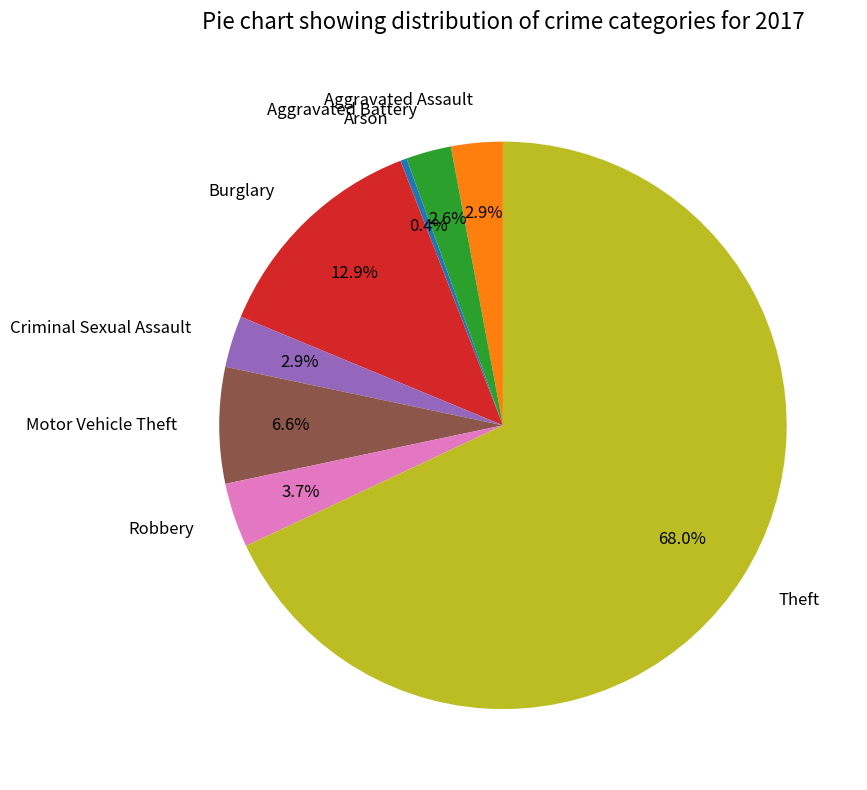

Count the number of slices in the pie.

8